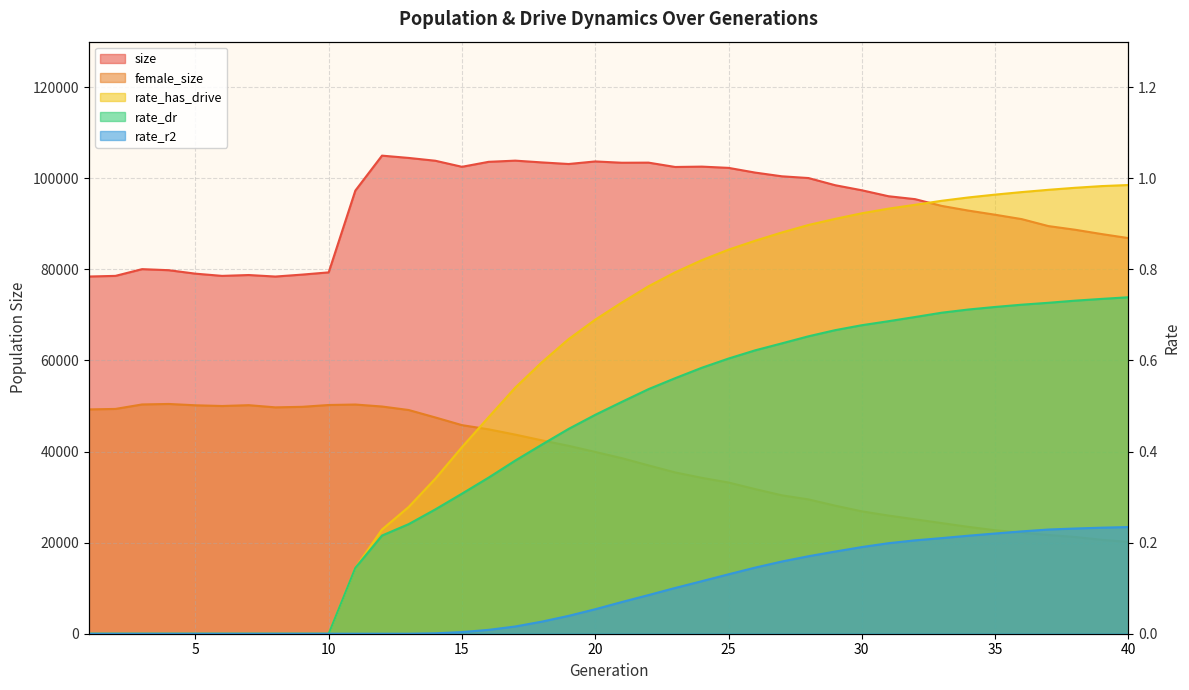

Rank the series at 35 from lowest to highest value.

rate_r2, rate_dr, rate_has_drive, female_size, size